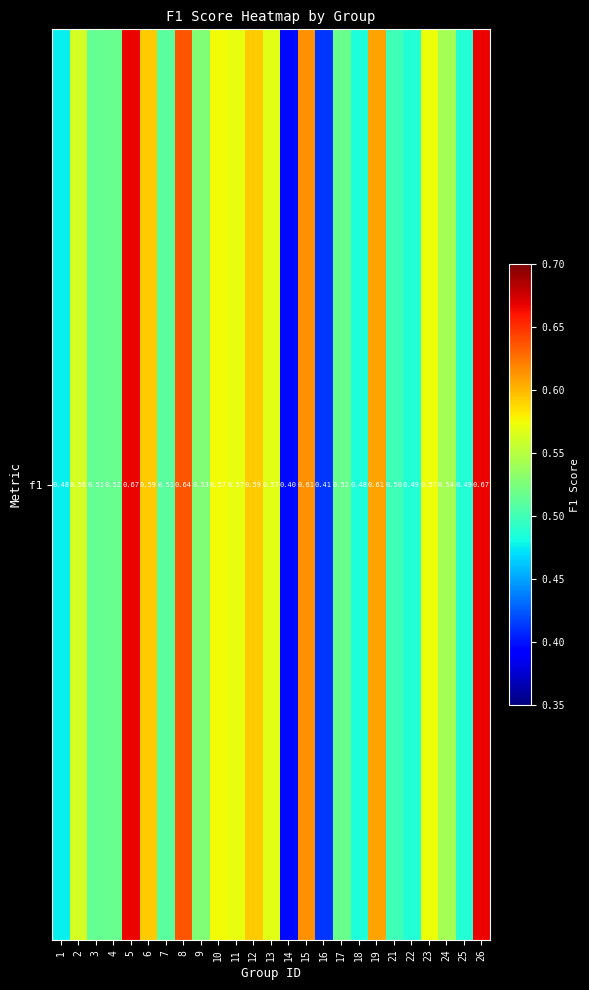

What is the change in value from 22 to 23?

+0.1